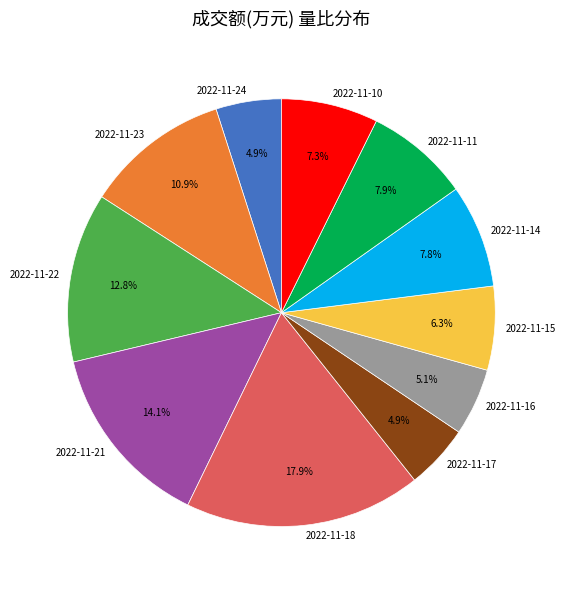

What is the largest slice in the pie chart?

2022-11-18